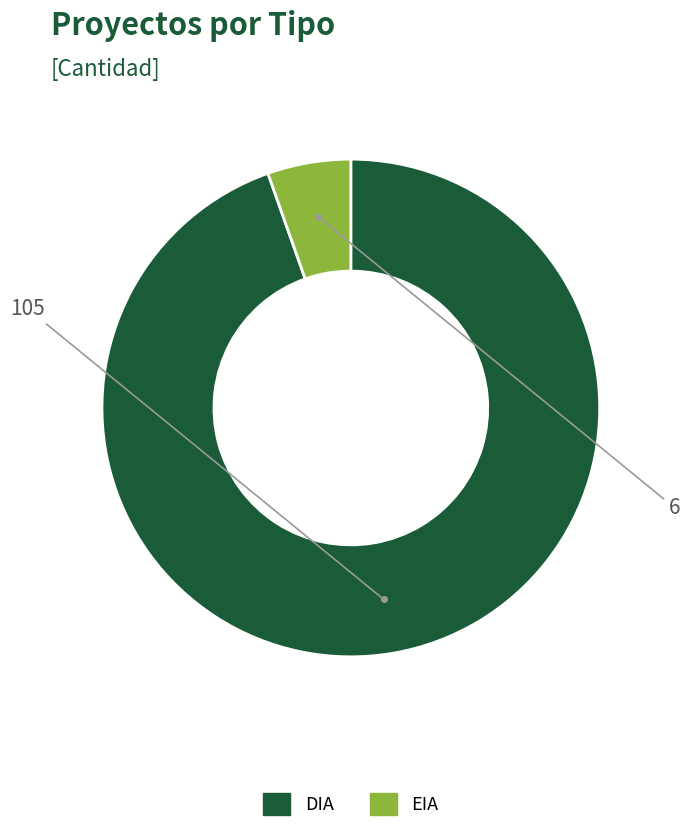

Rank the categories by value from highest to lowest.

DIA, EIA